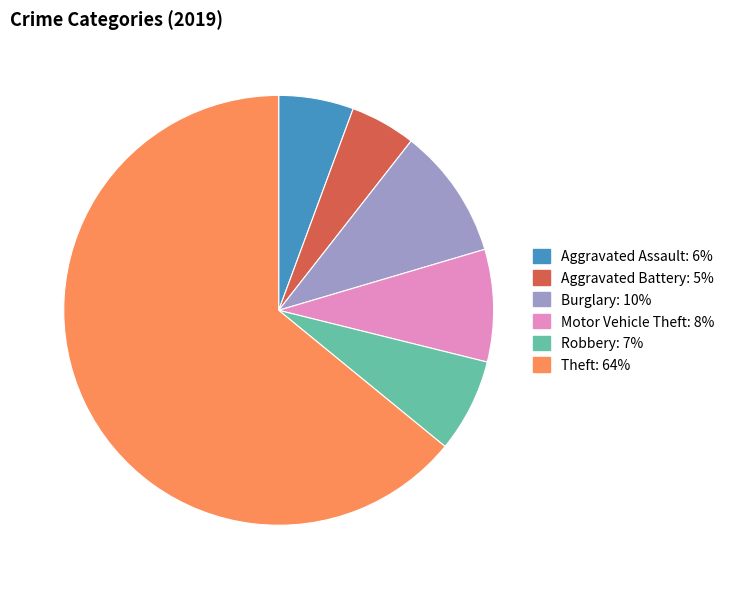

Does any single category account for the majority?

Yes